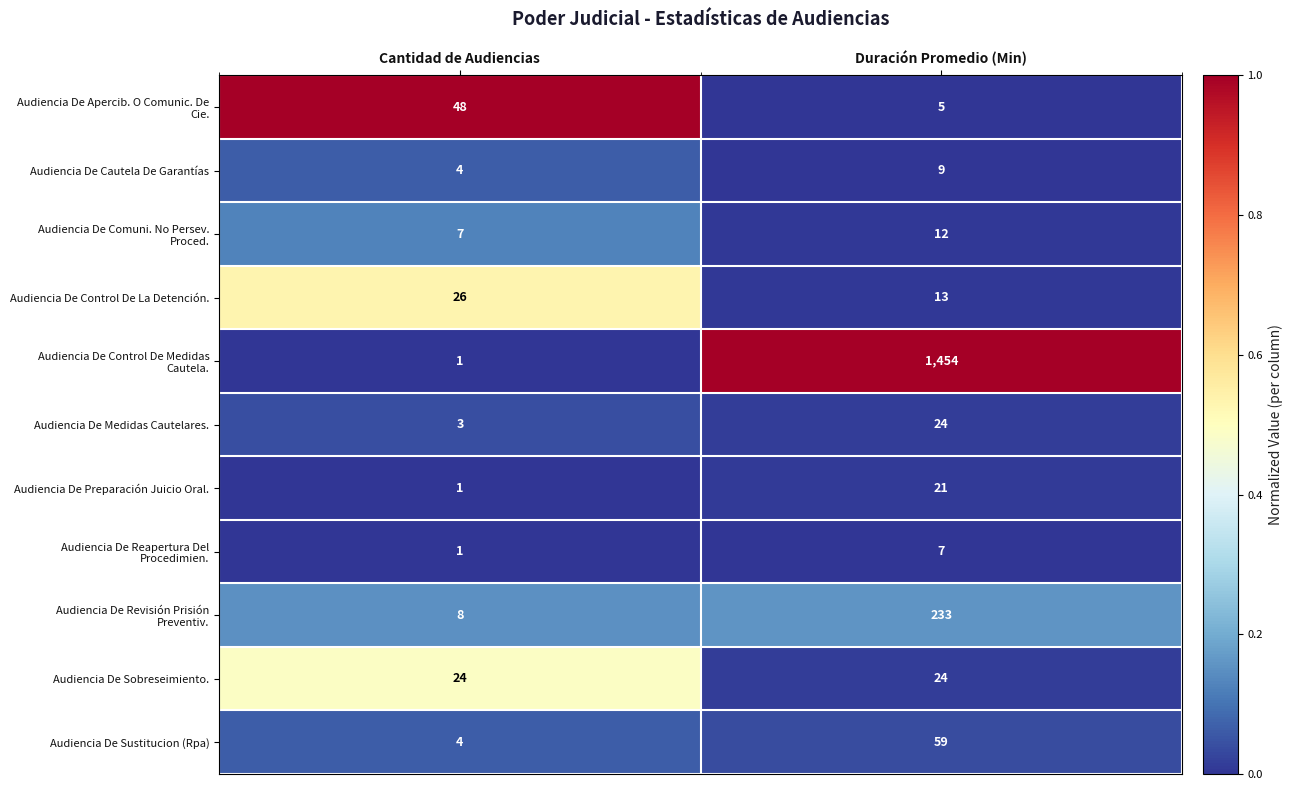

Rank the categories by Audiencia De Control De La Detención. value from highest to lowest.

Cantidad de Audiencias, Duración Promedio (Min)